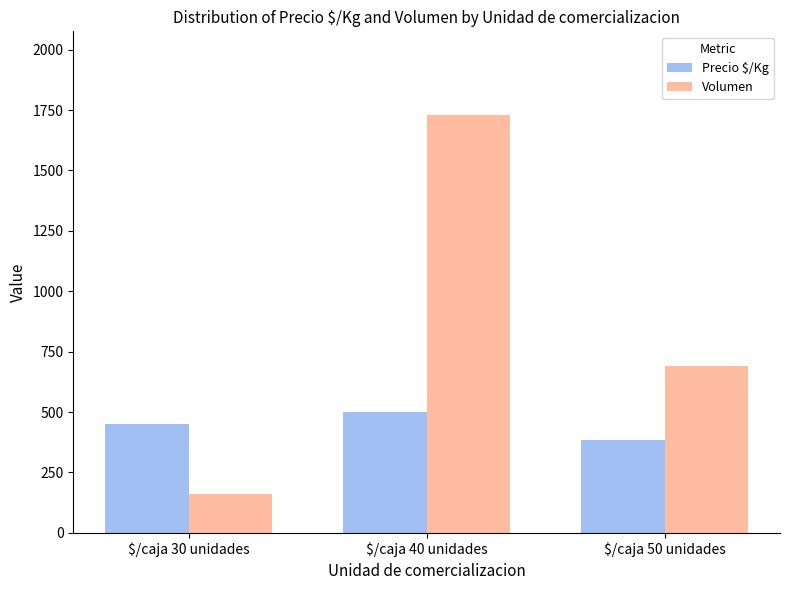

What are all the series names shown in the legend?

Precio $/Kg, Volumen